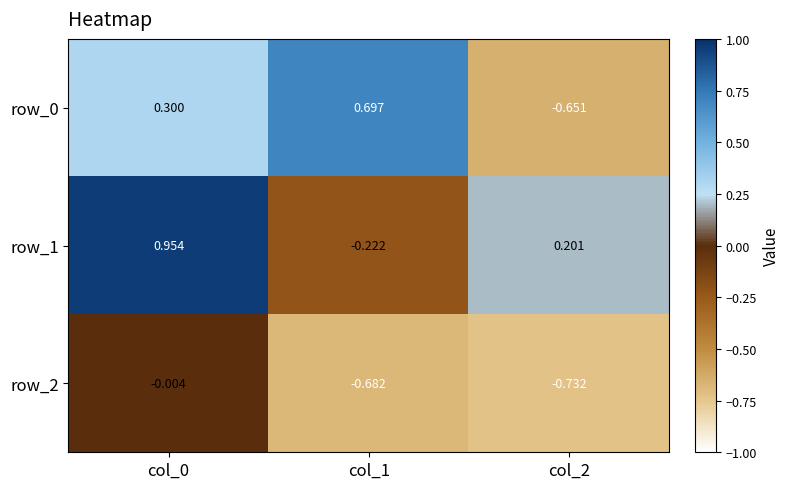

Is the value of row_2 at col_0 greater than the value of row_1 at col_2?

No